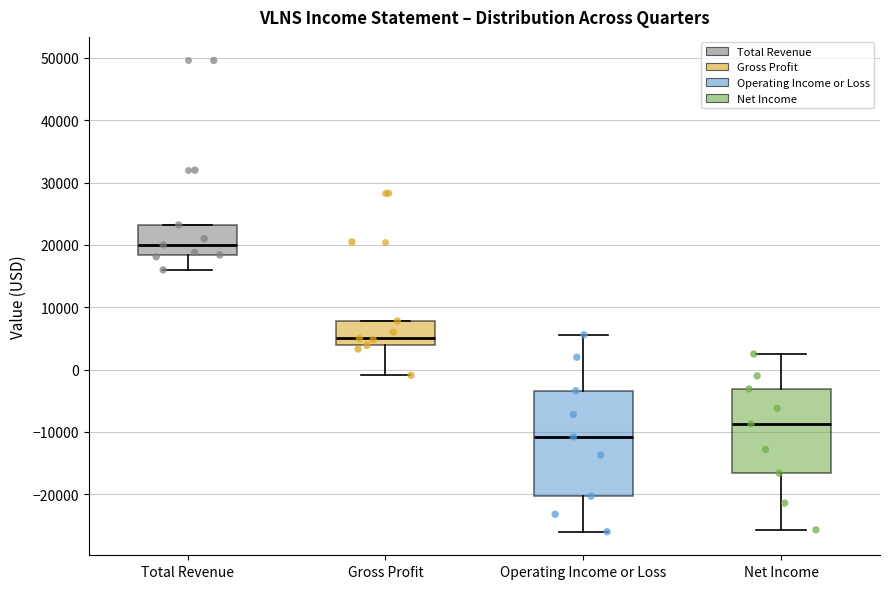

Which box has the highest median line?

Total Revenue